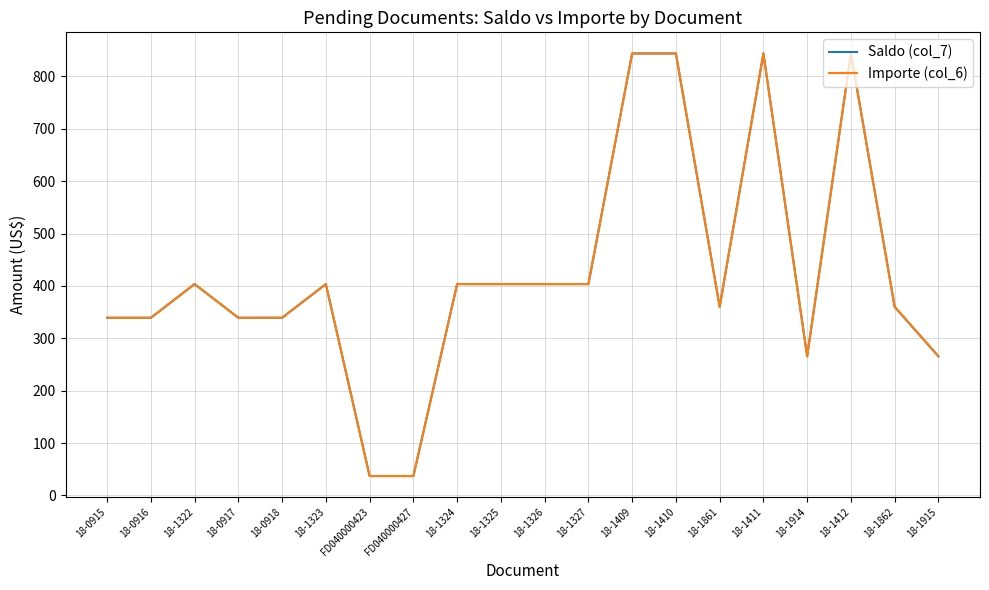

Does the chart display data point markers on the line(s)?

No